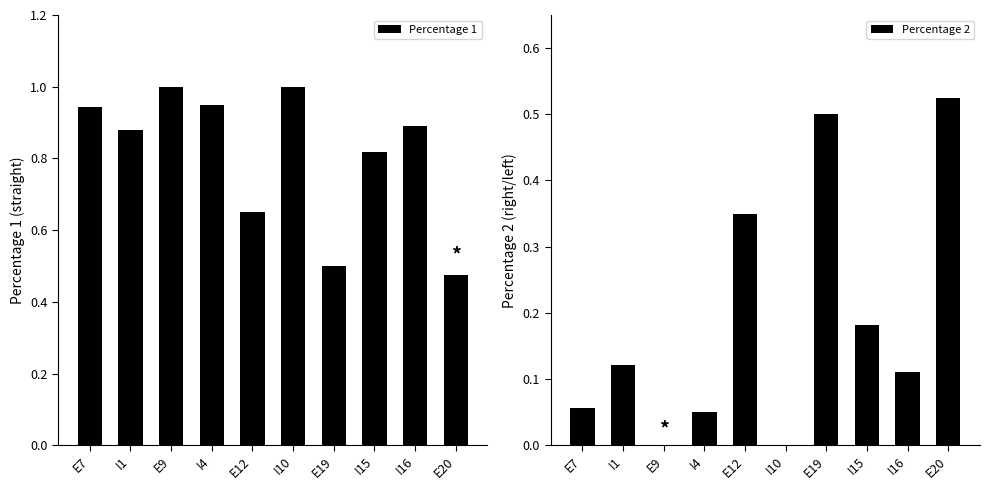

Does the chart contain stacked bars?

No